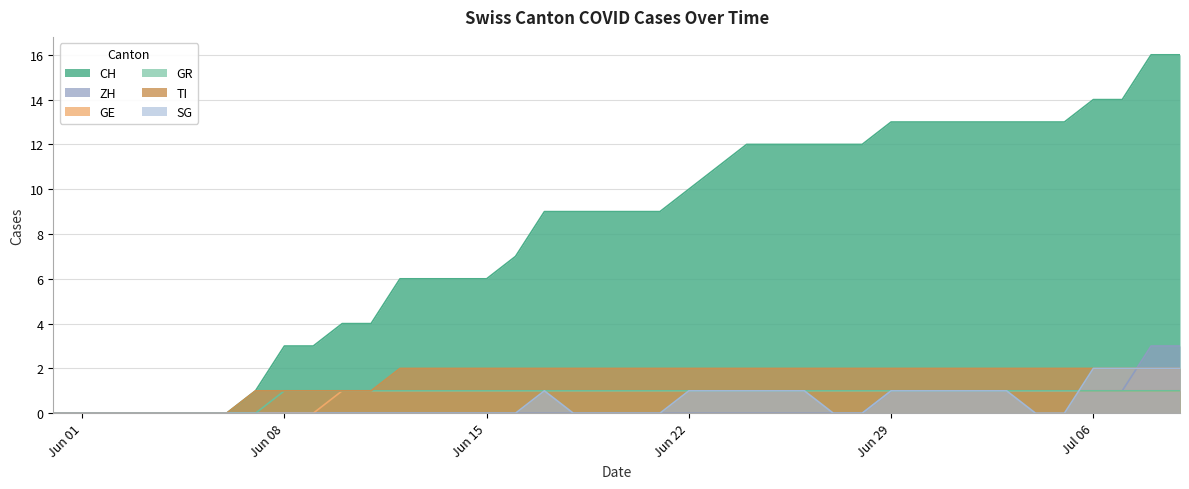

List the series in order of their peak value, highest first.

CH, ZH, TI, SG, GE, GR